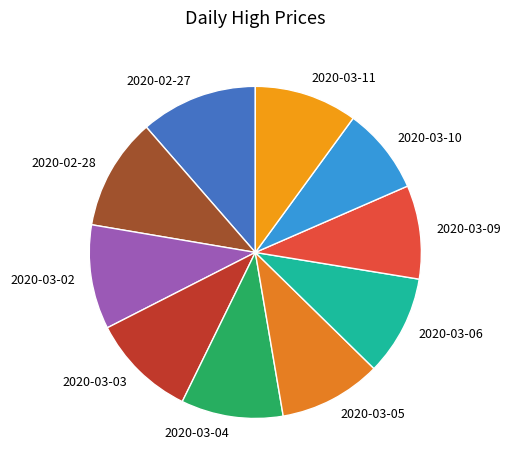

Count the number of slices in the pie.

10